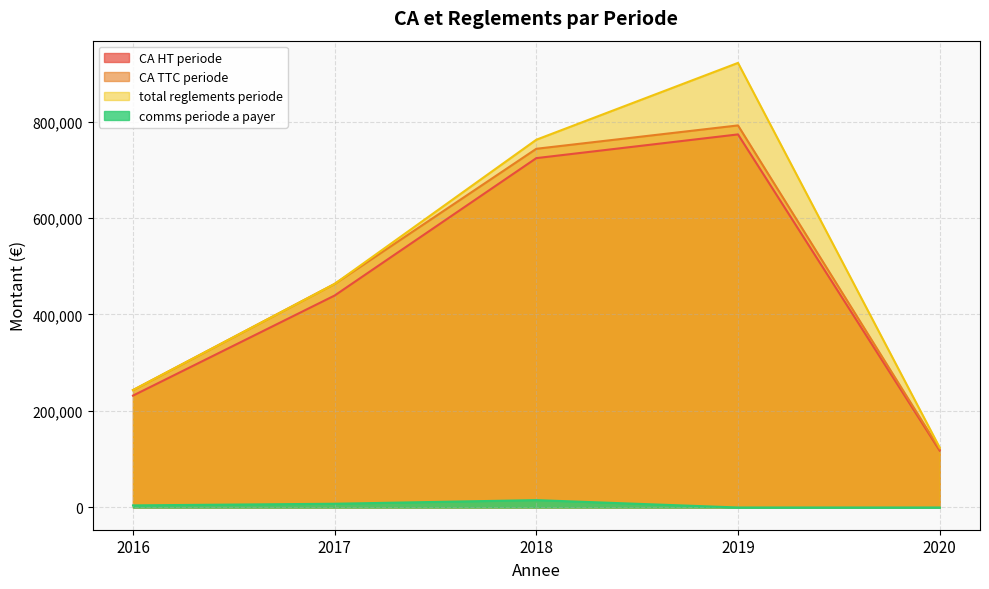

What are all the series names shown in the legend?

CA HT periode, CA TTC periode, total reglements periode, comms periode a payer